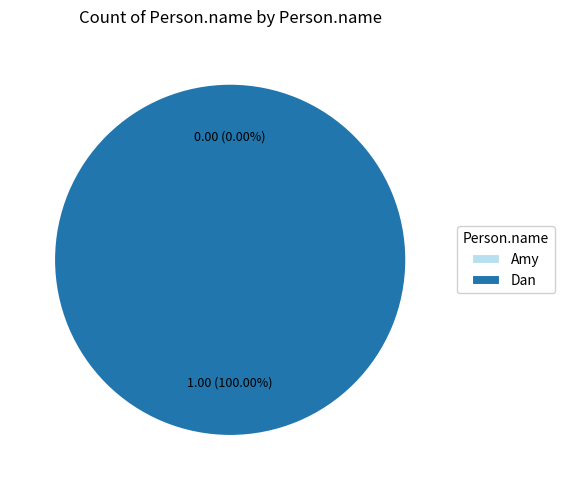

What is the total percentage of Amy and Dan?

100.0%